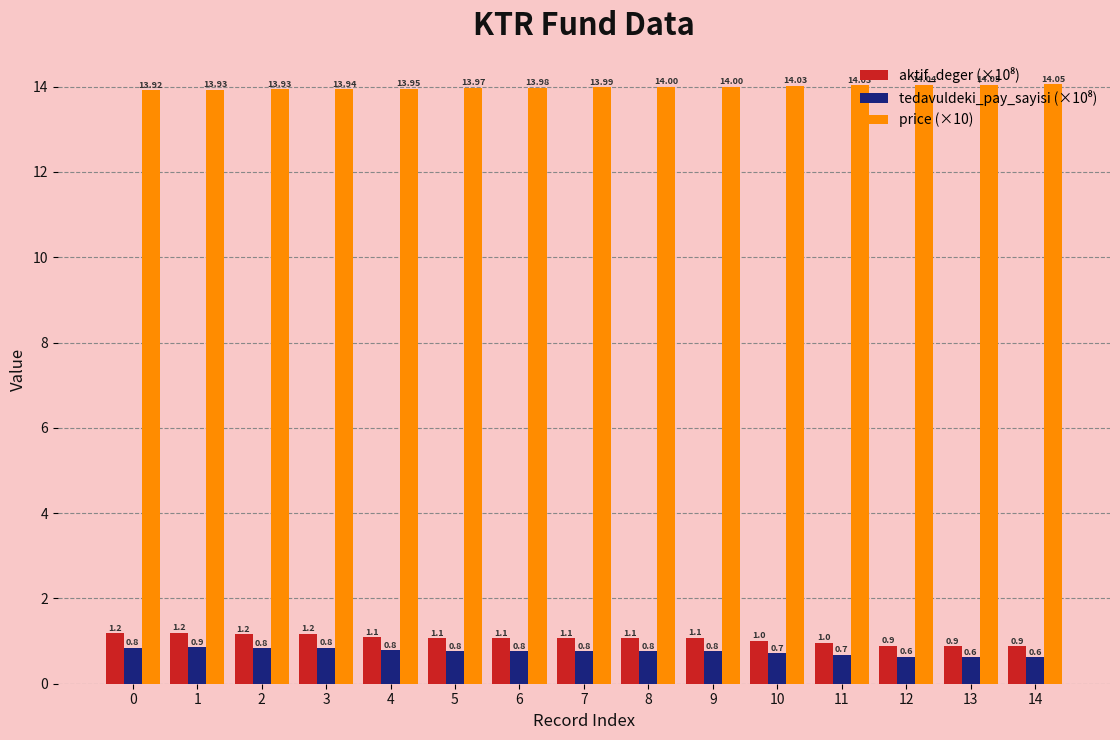

What is the total value across all series at 4?

15.8